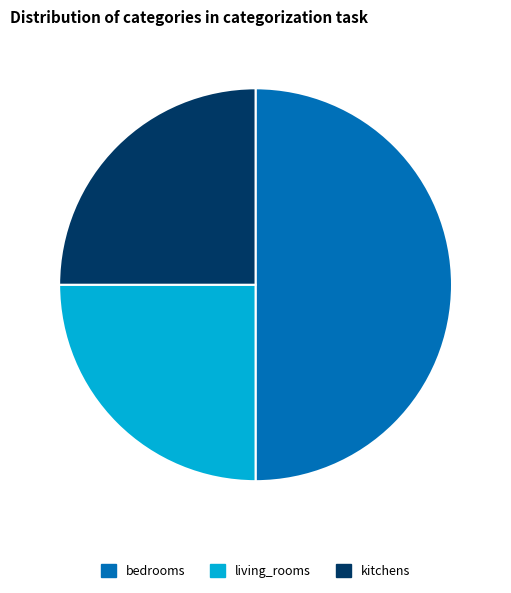

Is kitchens the majority of the pie?

No